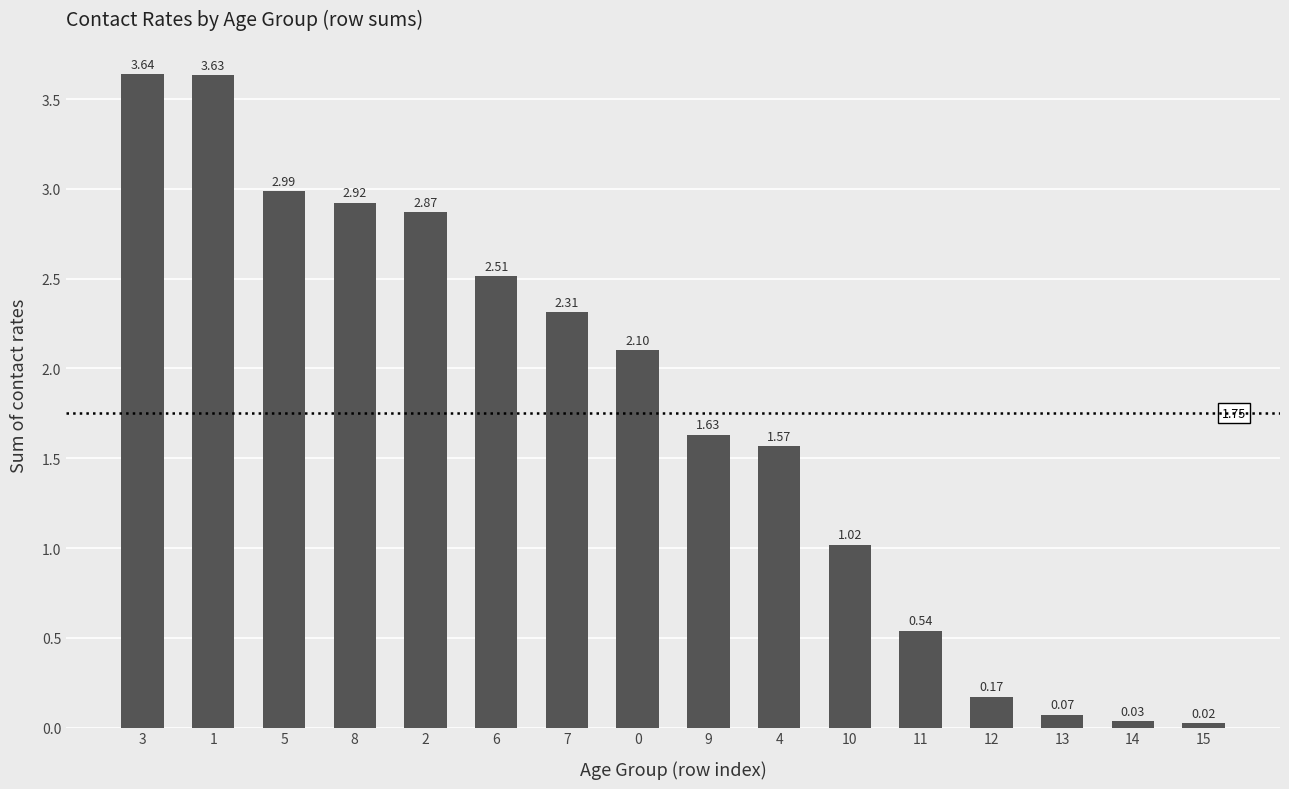

What is the sum of all values?

28.0